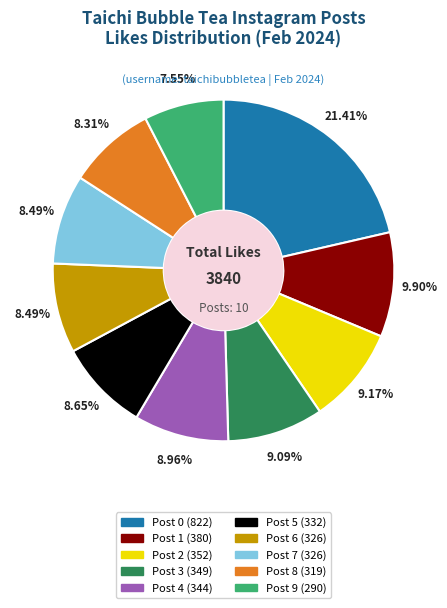

To the nearest percent, what portion does Post 3 (349) represent?

9%